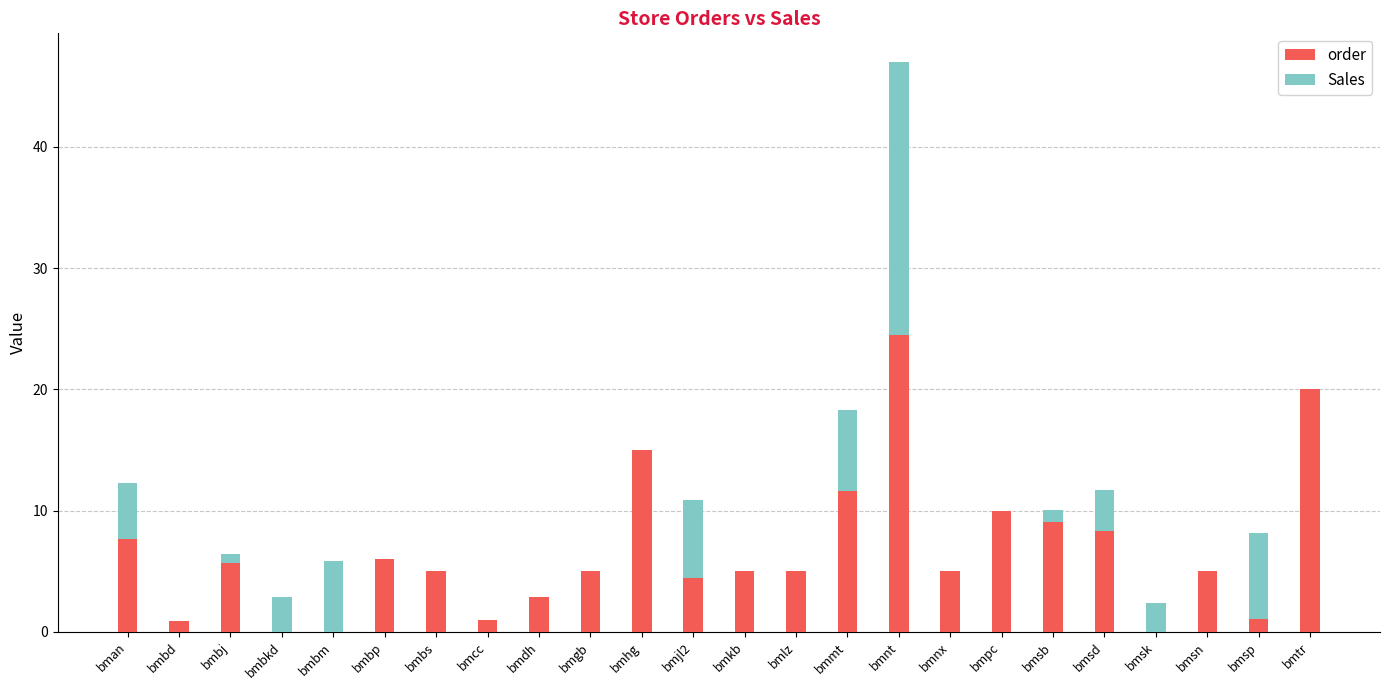

At which label does order reach its peak?

bmnt